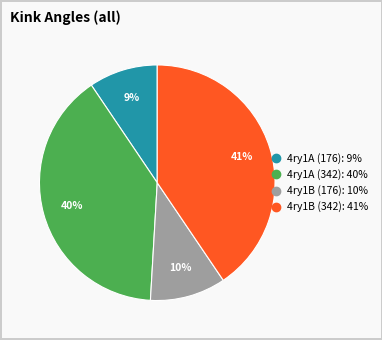

How many slices are in this pie chart?

4